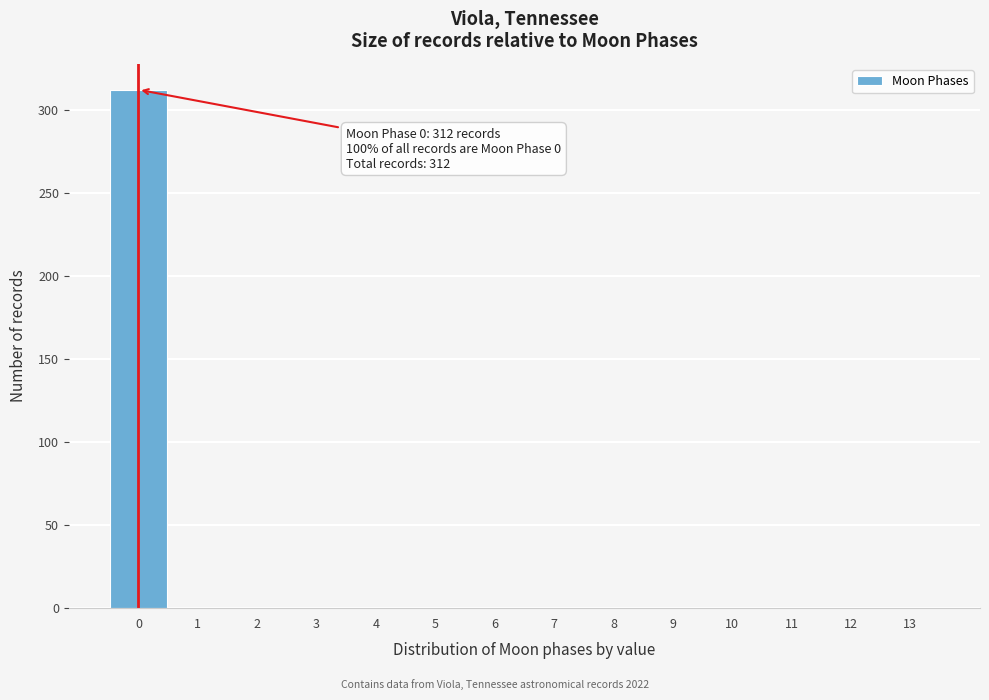

Over which range of the x-axis is the bar tallest?

-0.5 to 0.5